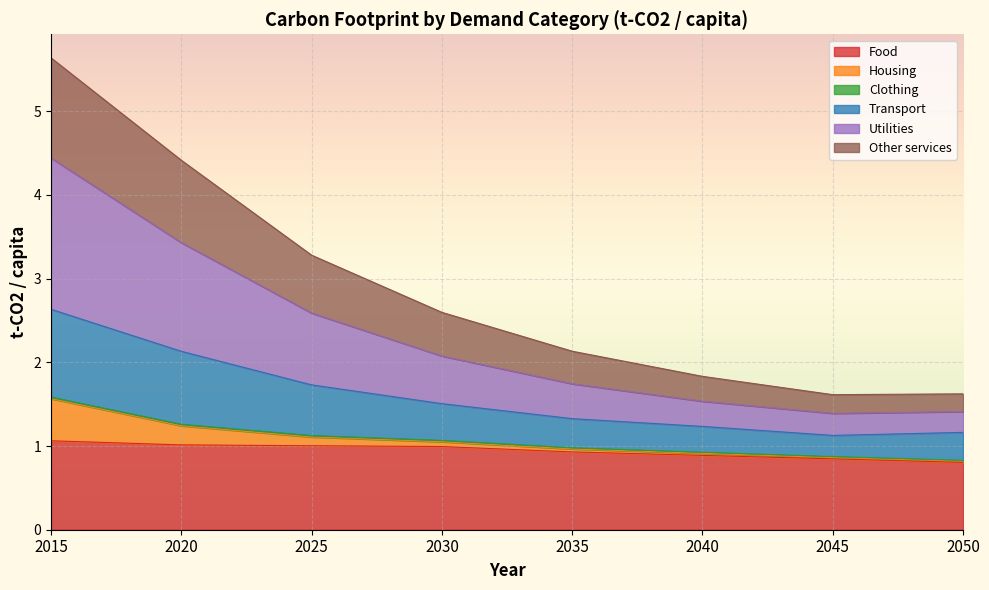

At which category is the sum across all series the highest?

2015